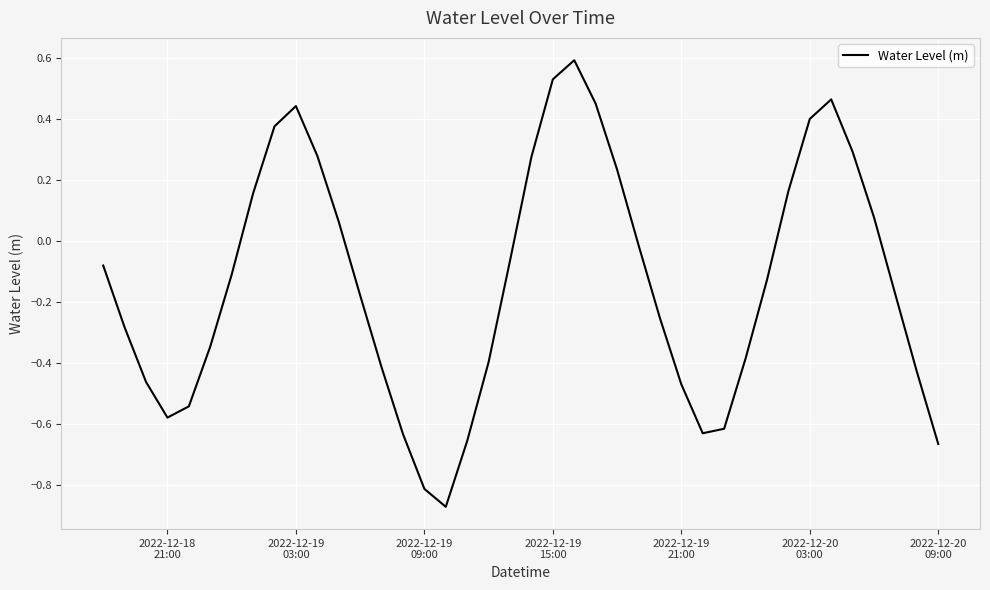

What is the difference between the maximum and minimum values?

1.5